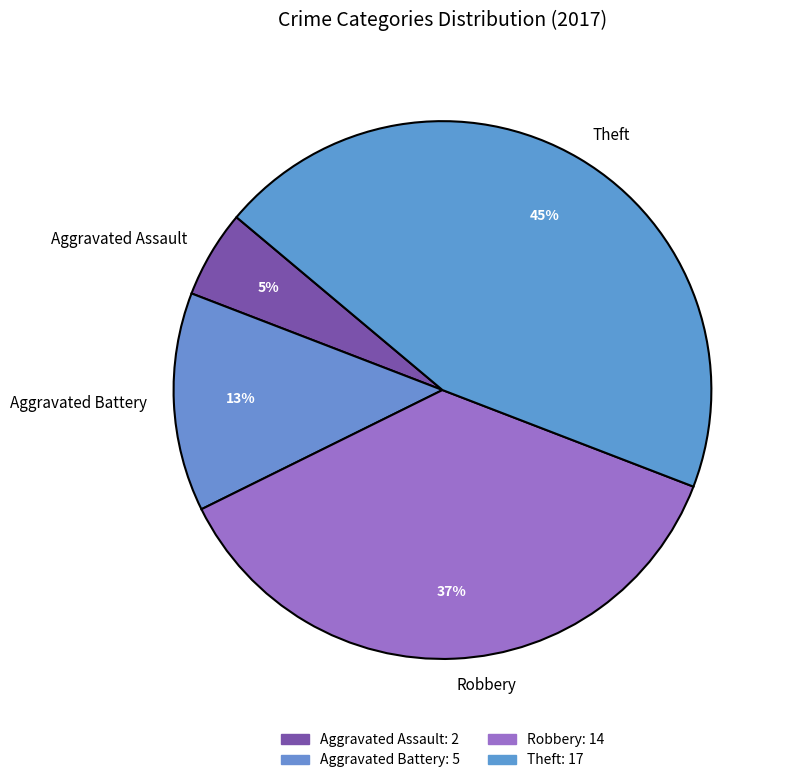

Is Aggravated Assault the majority of the pie?

No